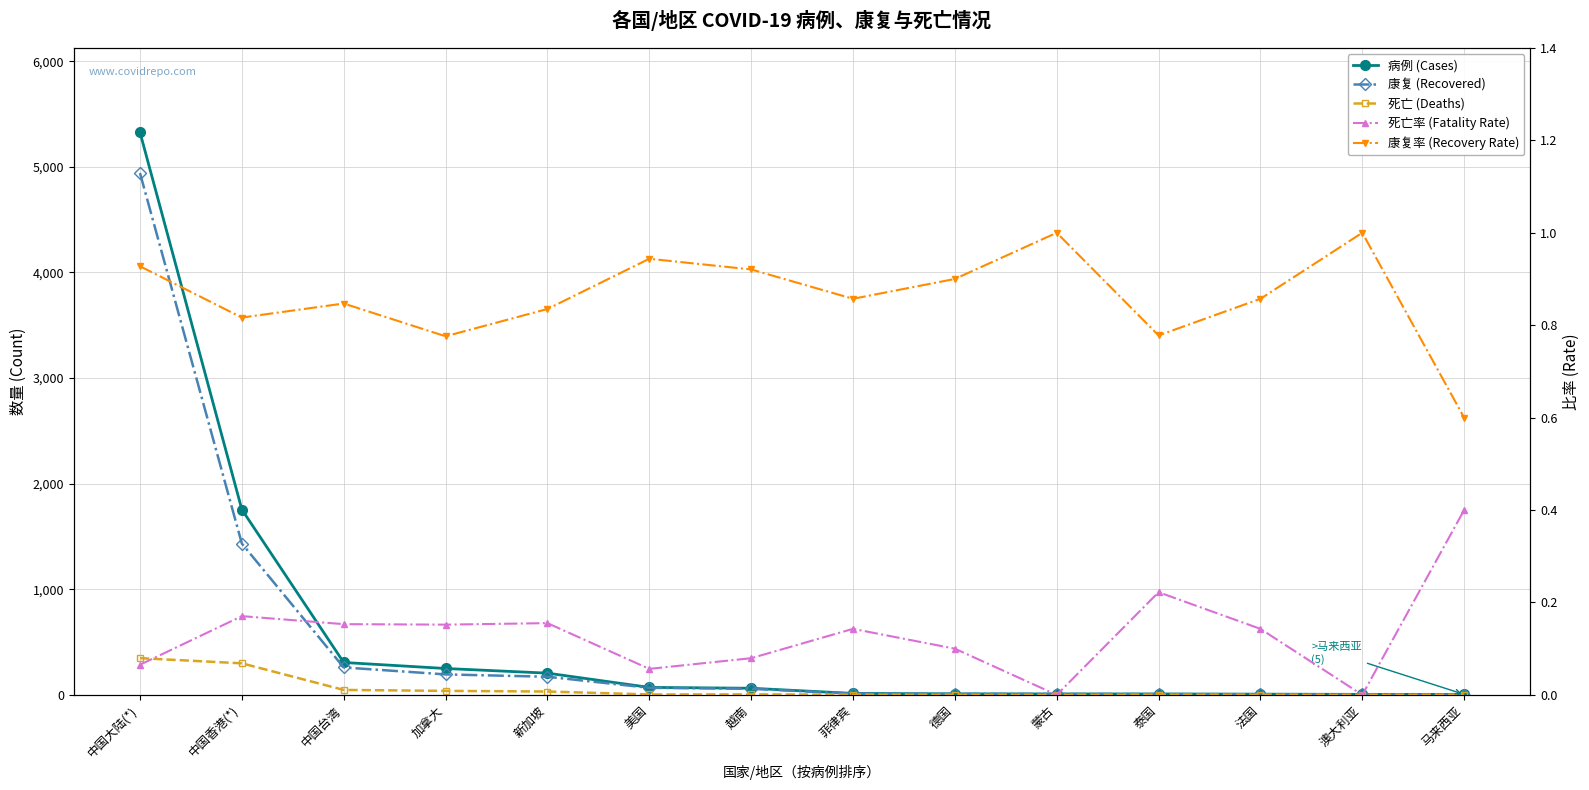

Does the chart display data point markers on the line(s)?

Yes